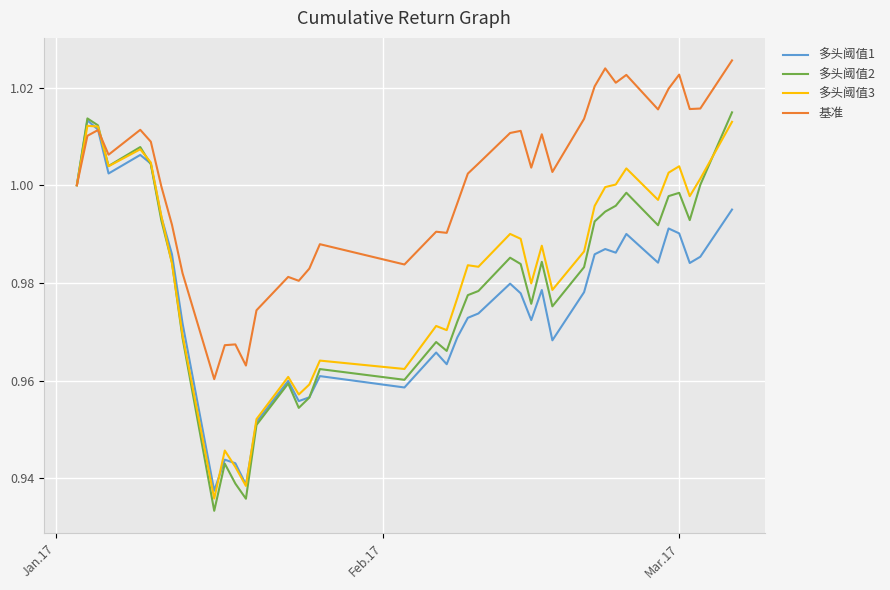

Which series has the widest spread of values?

多头阈值2